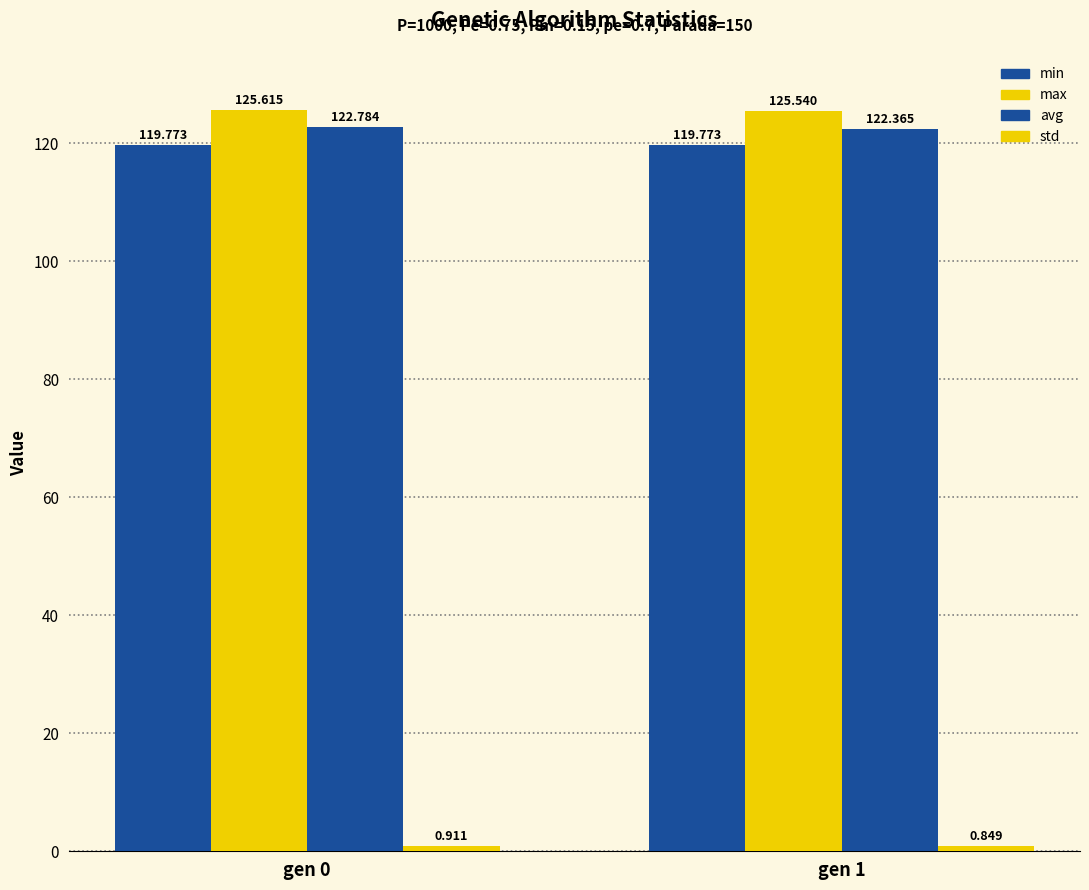

The value of avg at gen 0 is 75.9. True or false?

False